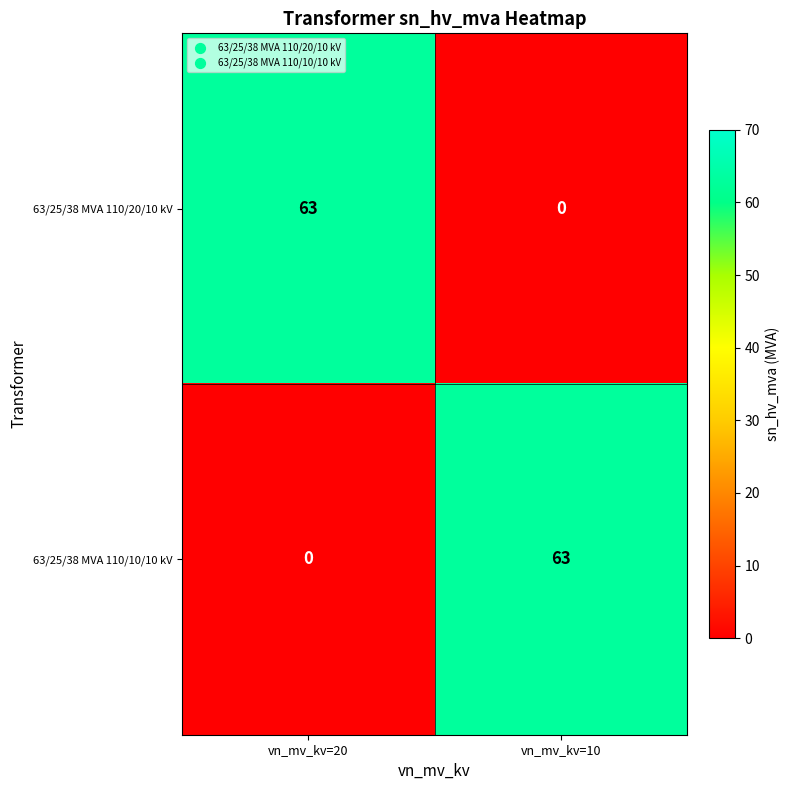

What is the maximum value shown in the chart?

63